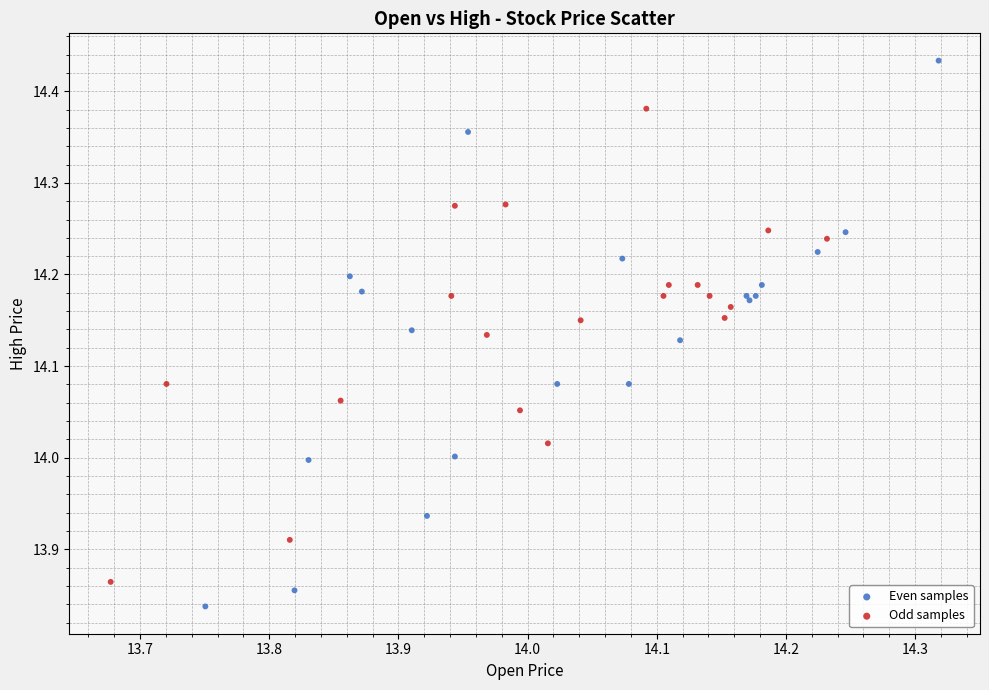

Which series has the widest spread of Y values?

Even samples